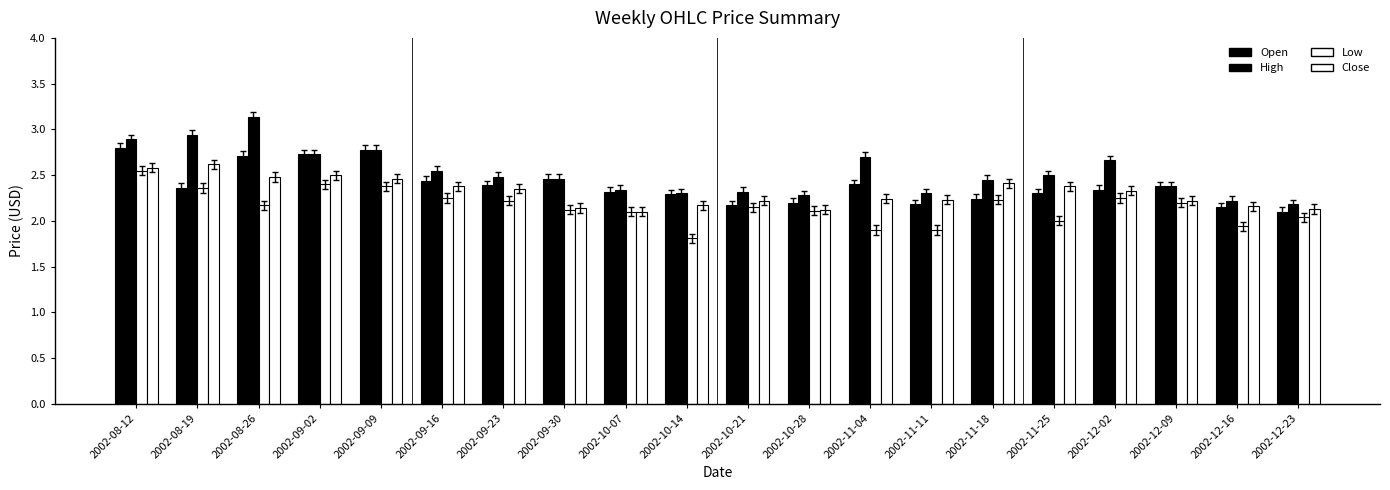

Does the chart contain any negative values?

No